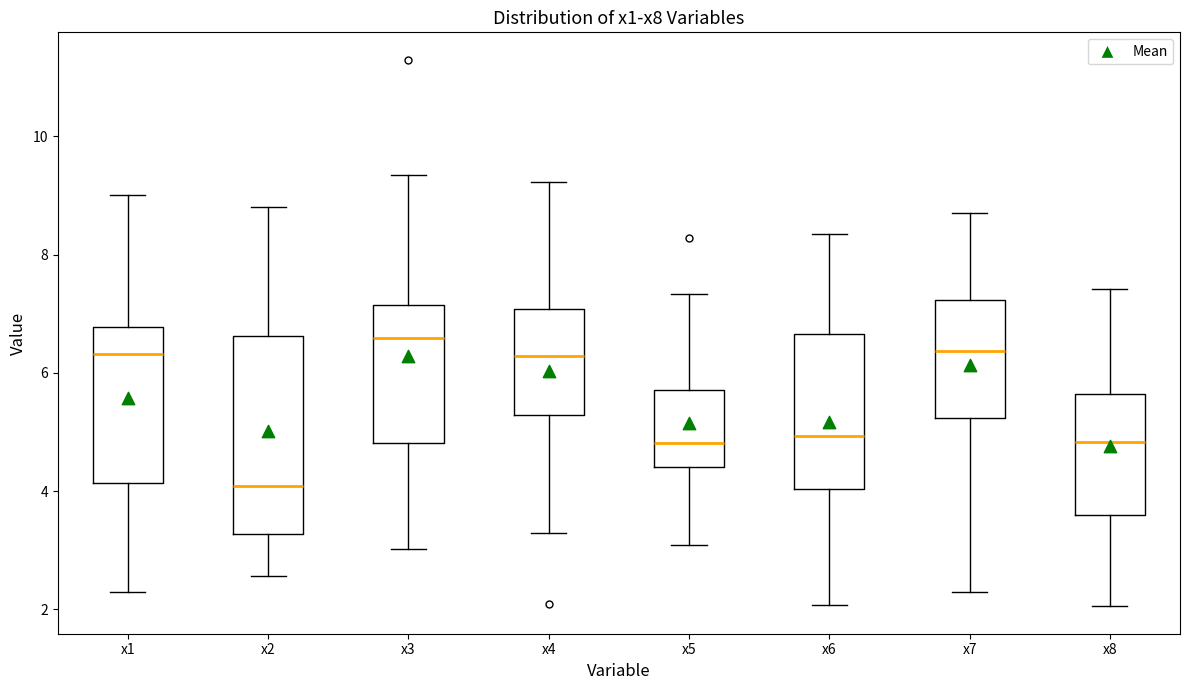

Reading left to right, transcribe this box plot: for each box, give where its median line is, the range the box spans, and where its two whiskers end, as read against the y-axis. The values are not printed on the chart, so give them approximately, as read against the axis.

x1: median 6.4, box 4.2 to 6.8, whiskers 2.2 to 9.0
x2: median 4.0, box 3.2 to 6.6, whiskers 2.6 to 8.8
x3: median 6.6, box 4.8 to 7.2, whiskers 3.0 to 9.4
x4: median 6.2, box 5.2 to 7.0, whiskers 3.2 to 9.2
x5: median 4.8, box 4.4 to 5.8, whiskers 3.0 to 7.4
x6: median 5.0, box 4.0 to 6.6, whiskers 2.0 to 8.4
x7: median 6.4, box 5.2 to 7.2, whiskers 2.2 to 8.8
x8: median 4.8, box 3.6 to 5.6, whiskers 2.0 to 7.4